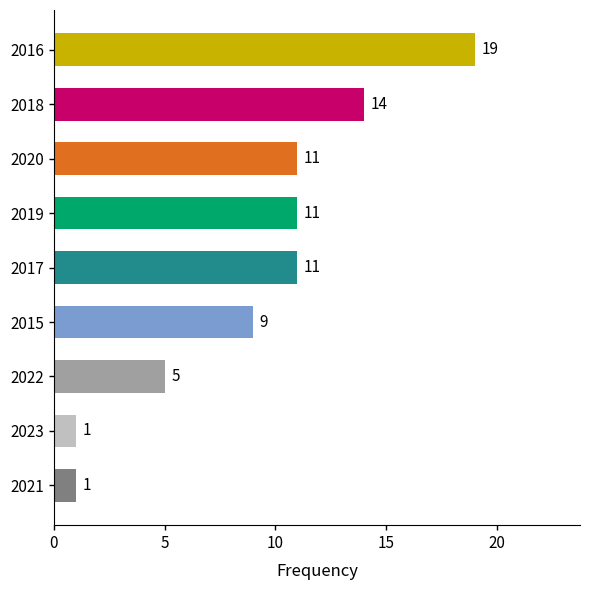

How many distinct data groups are displayed?

1